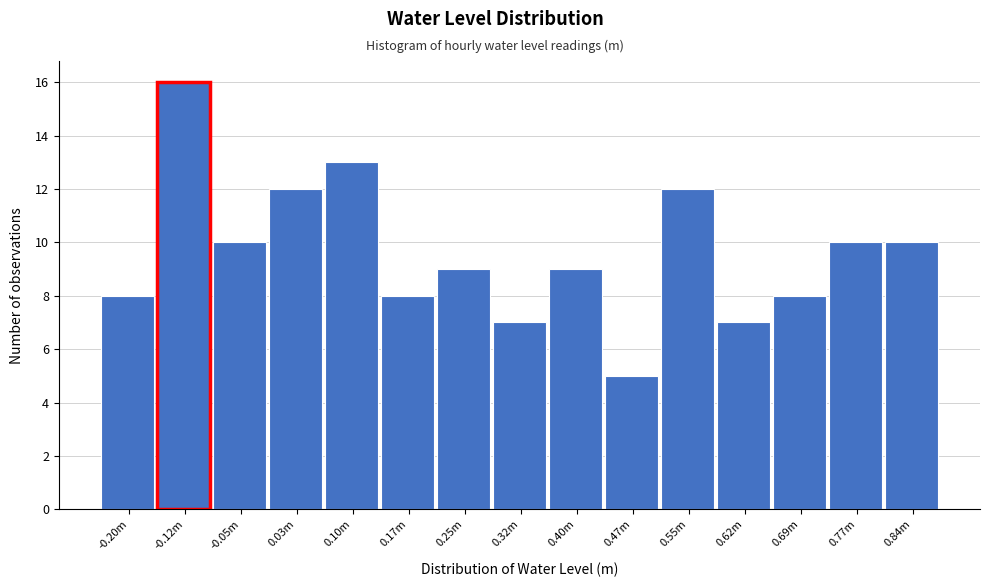

Reading left to right, list all the values displayed in this chart.

8	16	10	12	13	8	9	7	9	5	12	7	8	10	10